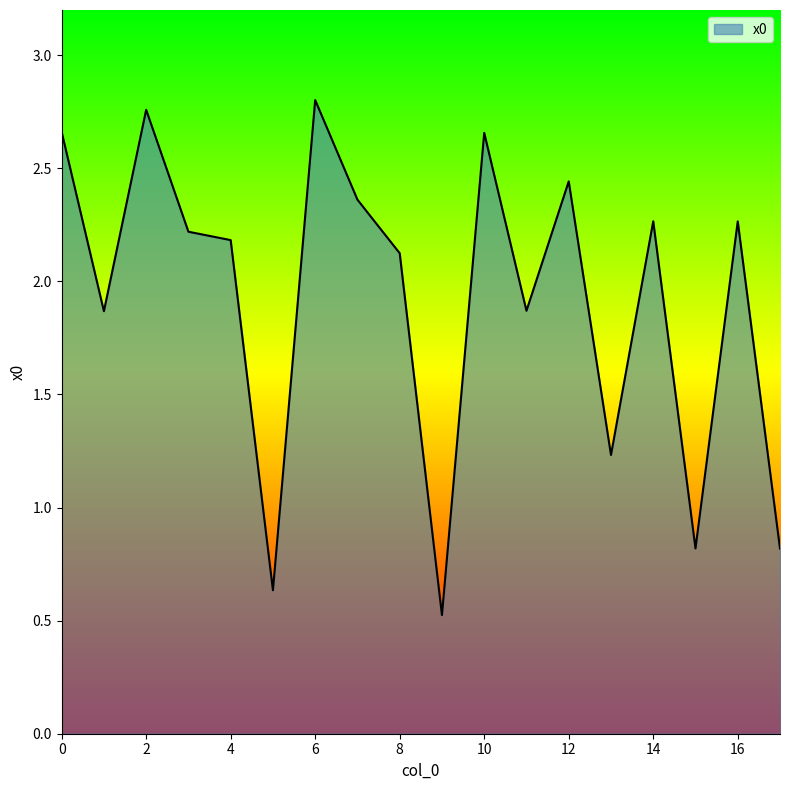

Is this an area chart (filled region under the line)?

Yes